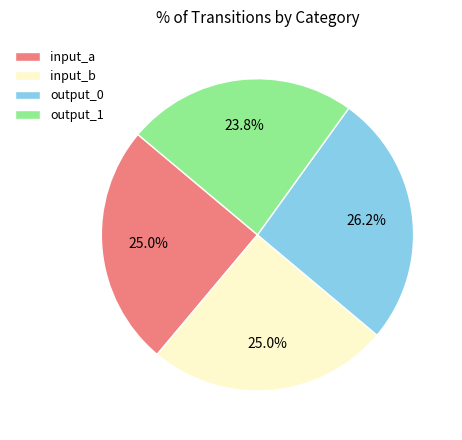

To the nearest percent, what is the average slice percentage?

25%